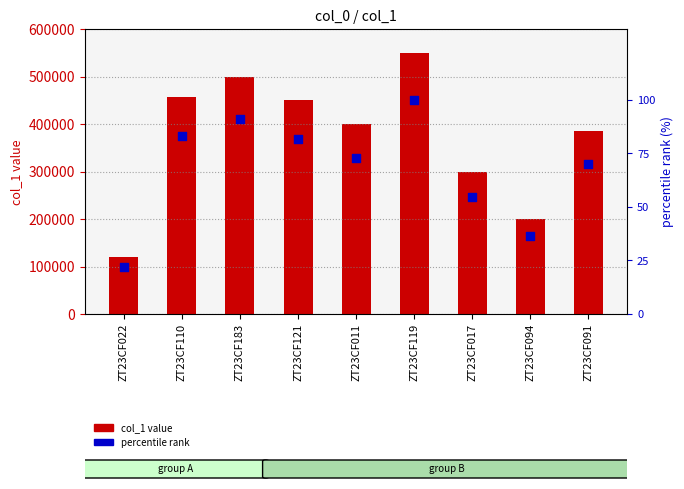

Which series has the largest total across all categories?

col_1